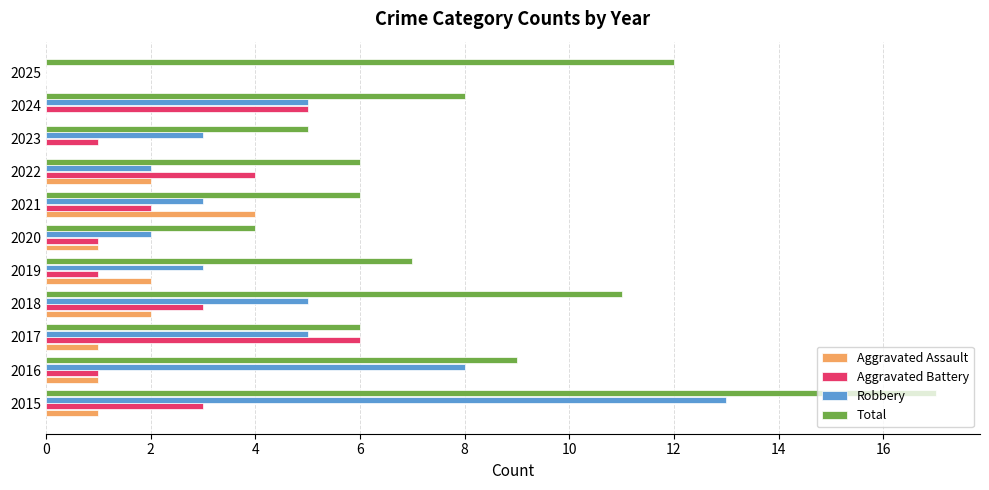

What is the greatest value displayed?

17